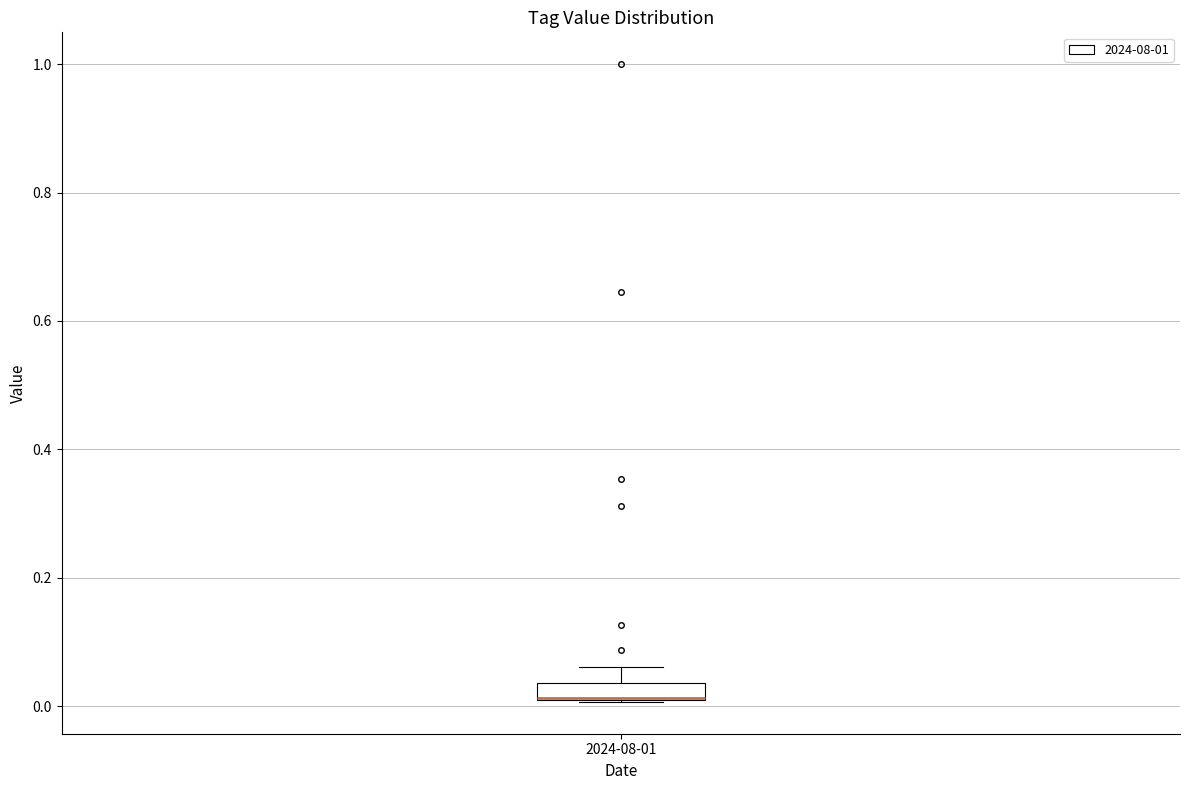

Where is the lower edge of the box for 2024-08-01 on the y-axis? The values are not printed on the chart, so give them approximately, as read against the axis.

0.00